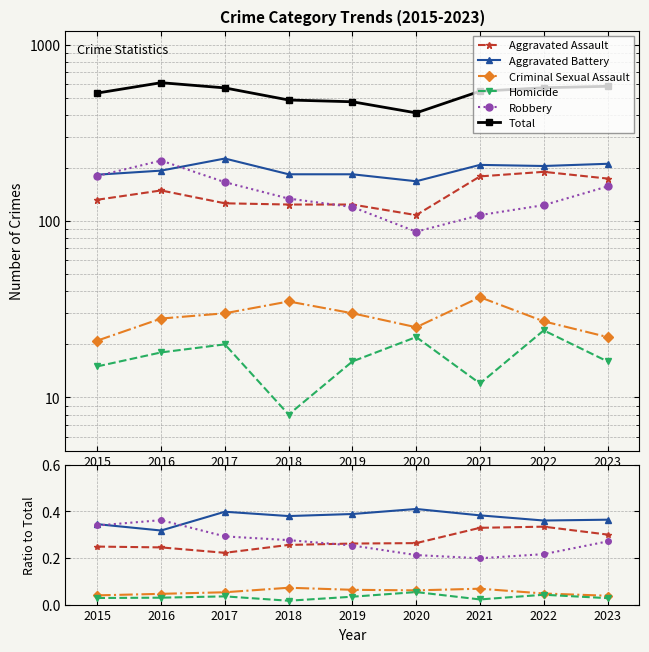

Reading right to left, extract all data points from this chart.

Aggravated Assault: 2023=0.3	2022=0.3	2021=0.3	2020=0.3	2019=0.3	2018=0.3	2017=0.2	2016=0.2	2015=0.2
Aggravated Battery: 2023=0.4	2022=0.4	2021=0.4	2020=0.4	2019=0.4	2018=0.4	2017=0.4	2016=0.3	2015=0.3
Criminal Sexual Assault: 2023=0.0	2022=0.0	2021=0.1	2020=0.1	2019=0.1	2018=0.1	2017=0.1	2016=0.0	2015=0.0
Homicide: 2023=0.0	2022=0.0	2021=0.0	2020=0.1	2019=0.0	2018=0.0	2017=0.0	2016=0.0	2015=0.0
Robbery: 2023=0.3	2022=0.2	2021=0.2	2020=0.2	2019=0.3	2018=0.3	2017=0.3	2016=0.4	2015=0.3
Total: 2023=580.0	2022=569.0	2021=544.0	2020=410.0	2019=474.0	2018=485.0	2017=568.0	2016=608.0	2015=531.0